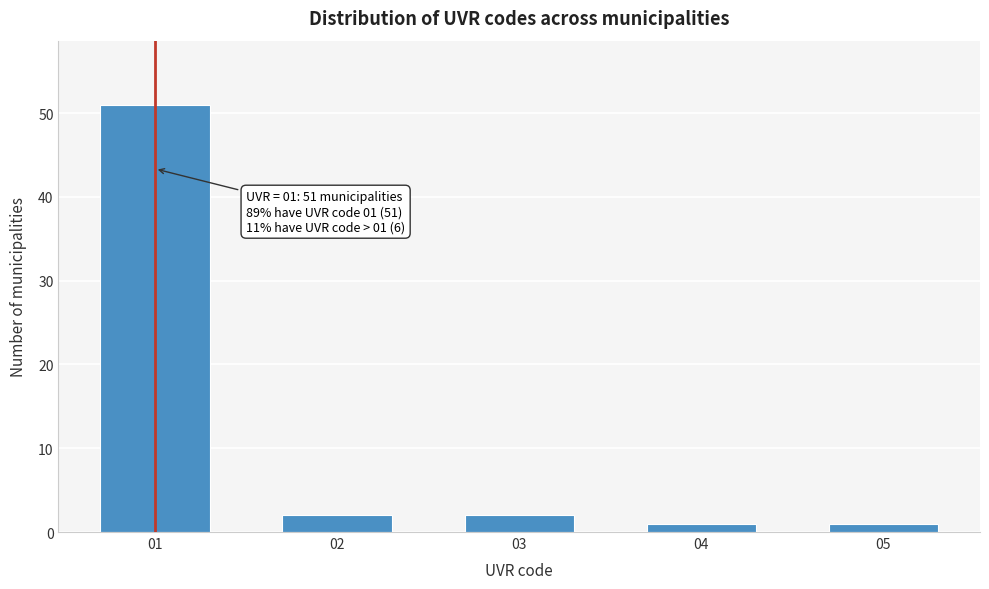

Reading left to right, transcribe all the data shown in this chart.

01=51	02=2	03=2	04=1	05=1